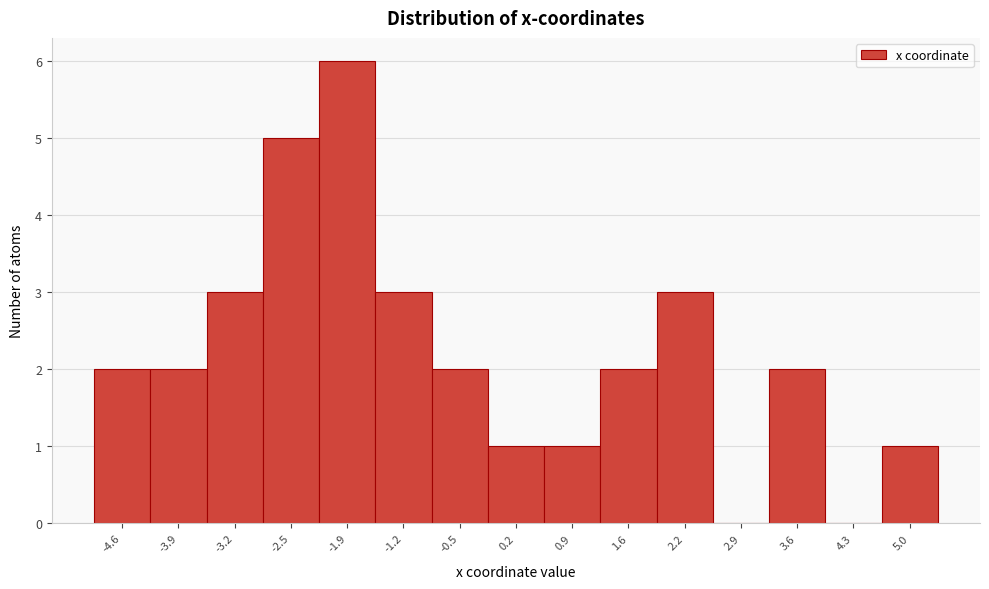

Reading left to right, transcribe all the data shown in this chart.

-4.6=2	-3.9=2	-3.2=3	-2.5=5	-1.9=6	-1.2=3	-0.5=2	0.2=1	0.9=1	1.6=2	2.2=3	2.9=0	3.6=2	4.3=0	5.0=1